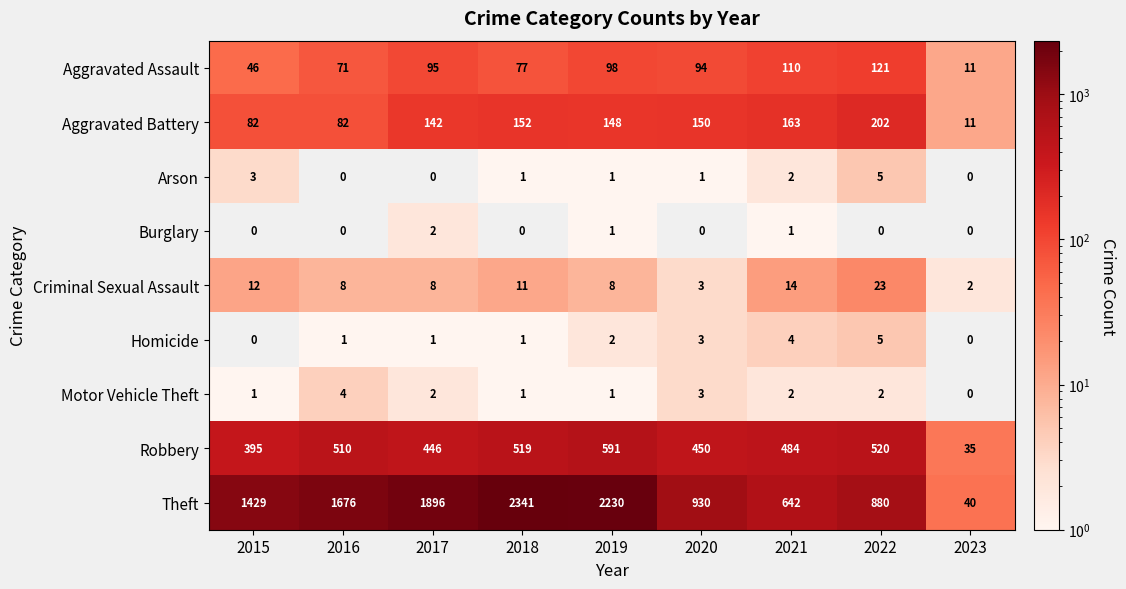

What is the approximate value of Robbery at 2015, to the nearest 100?

400